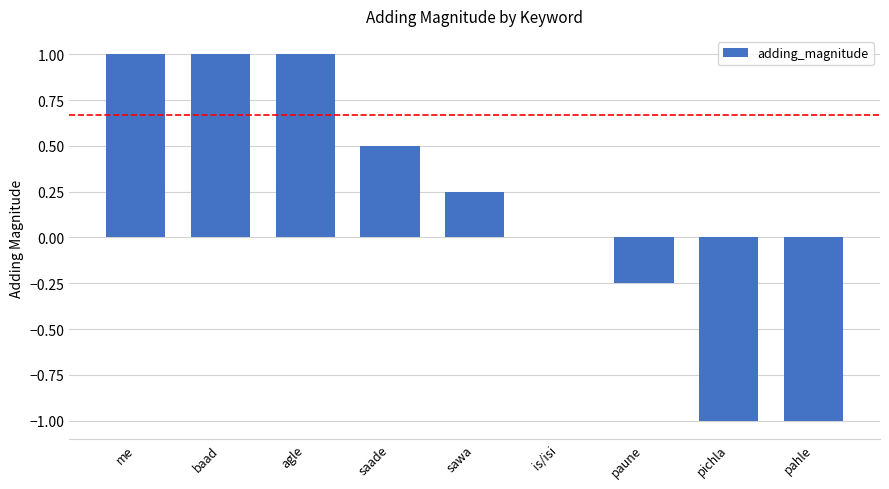

The value at agle is 1.4. True or false?

False